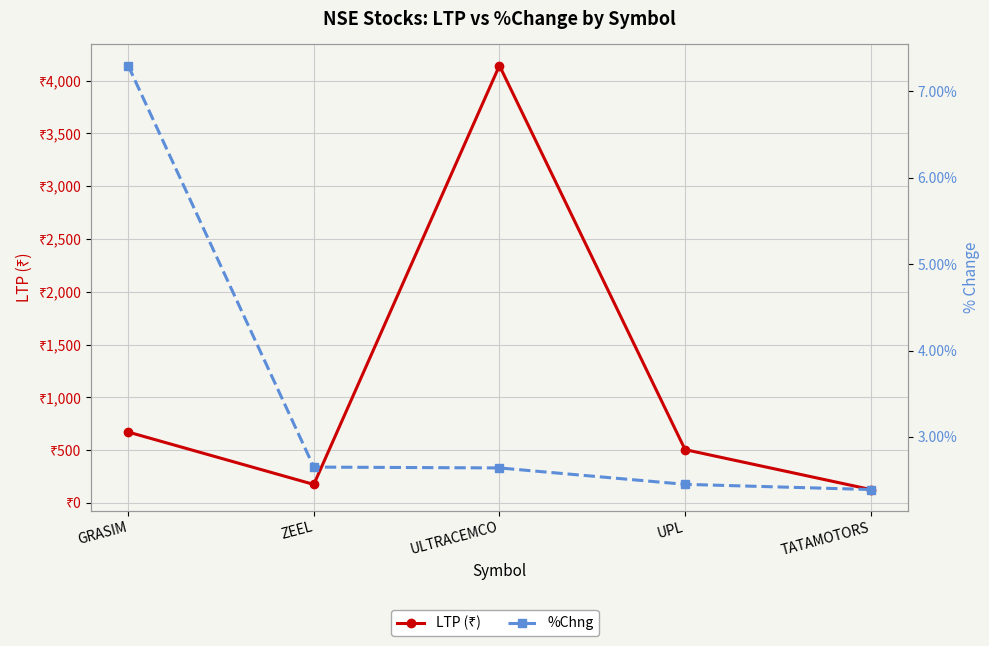

Read the %Chng value at UPL.

2.5